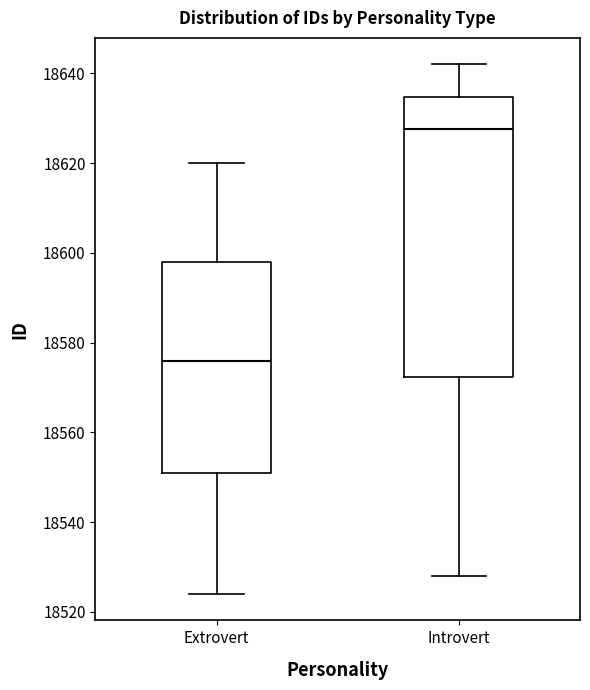

Where is the lower edge of the box for Introvert on the y-axis? The values are not printed on the chart, so give them approximately, as read against the axis.

18572